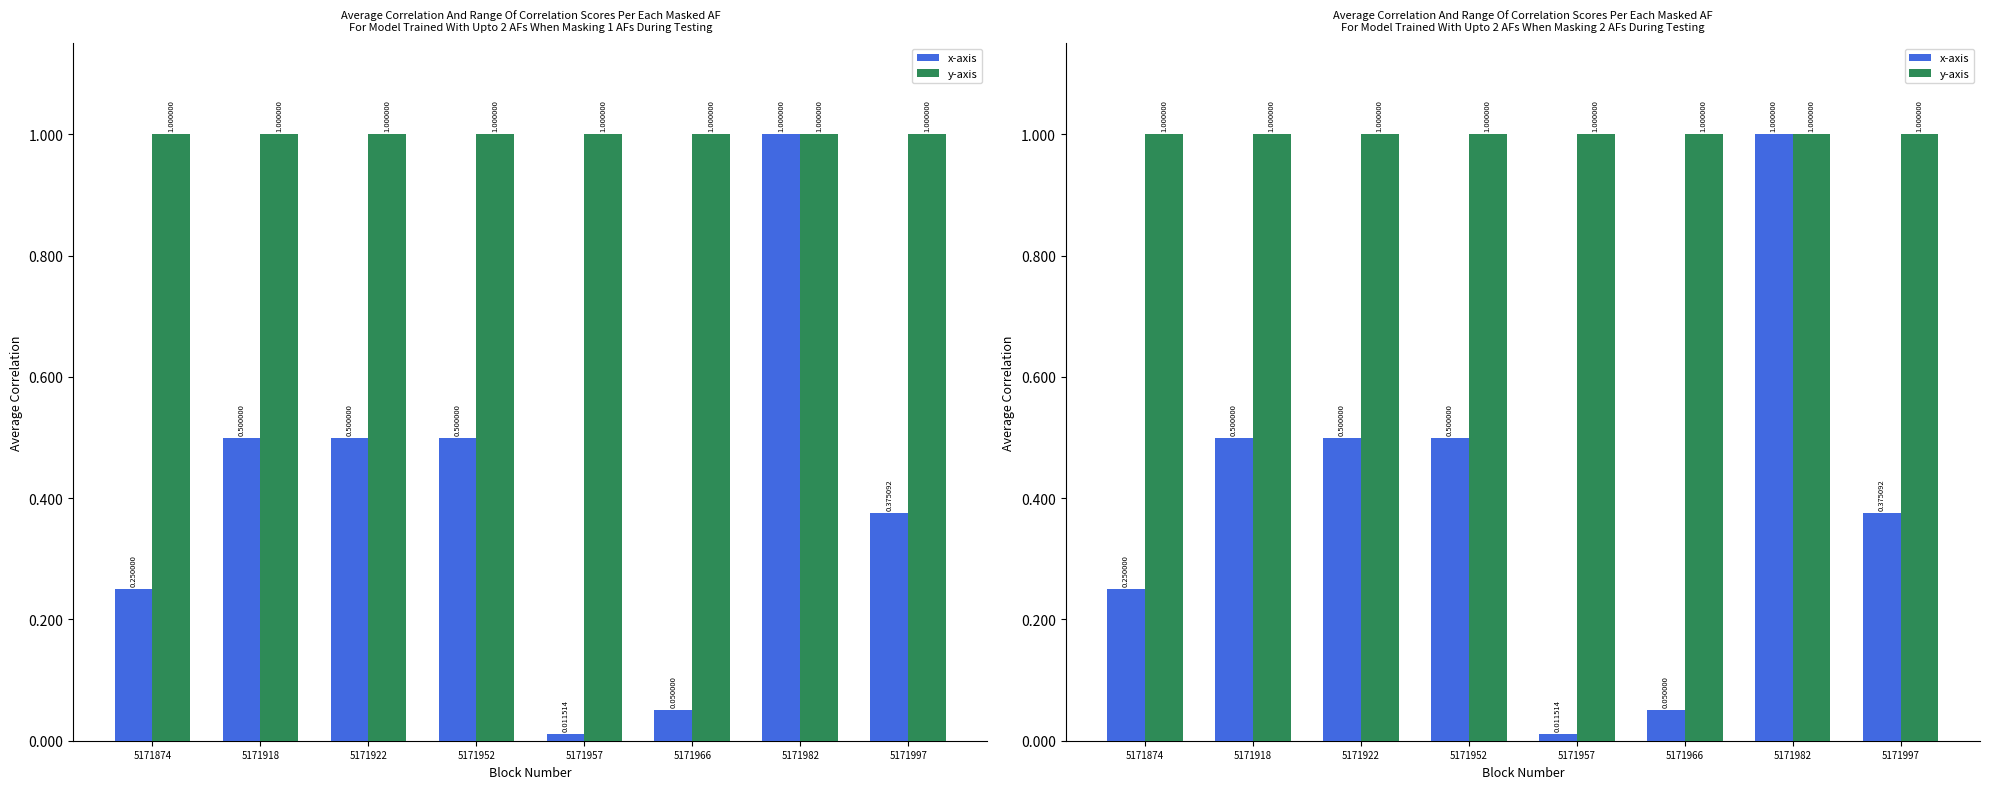

Reading left to right, extract all data points from this chart.

x-axis: 0.2	0.5	0.5	0.5	0.0	0.1	1.0	0.4
y-axis: 1.0	1.0	1.0	1.0	1.0	1.0	1.0	1.0